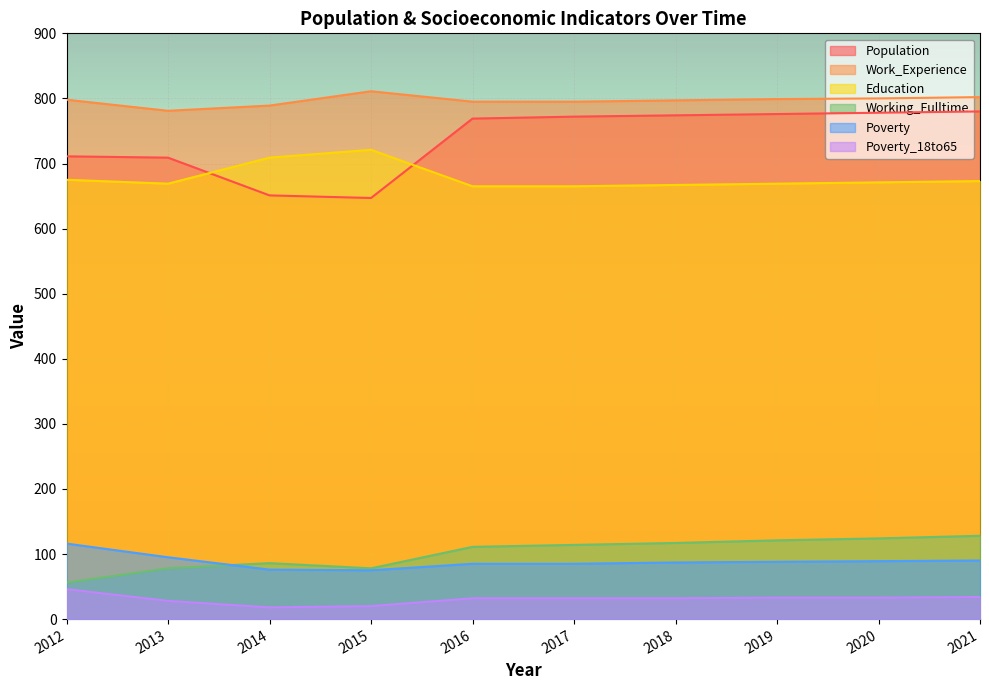

Between 2015 and 2017, which series saw the biggest shift?

Population